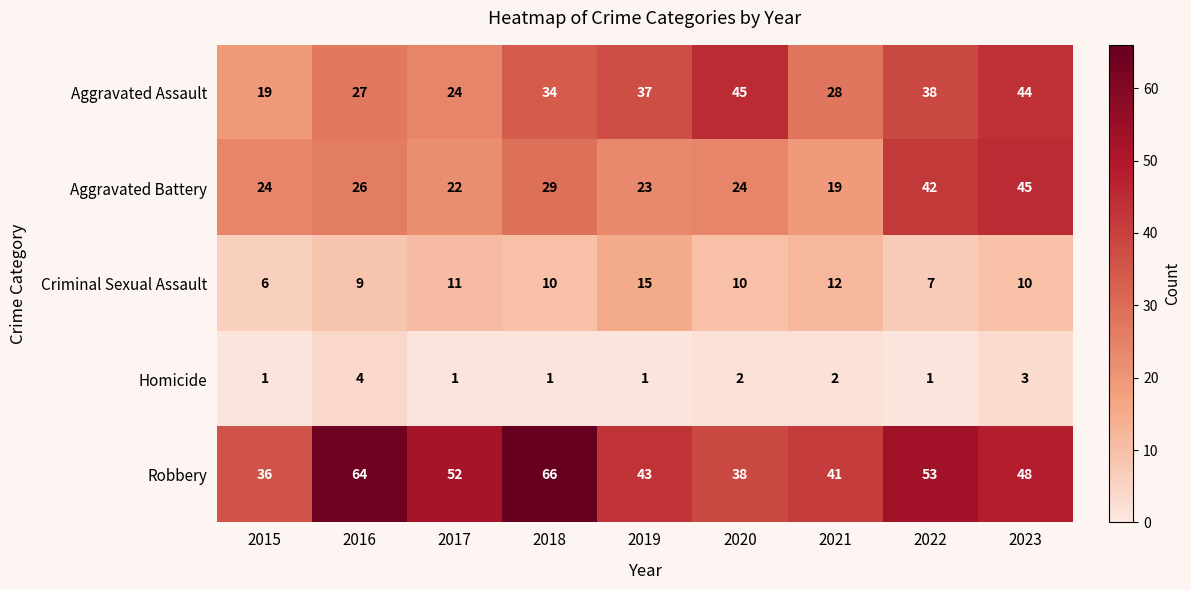

At which category does the chart reach its peak across all series?

2018